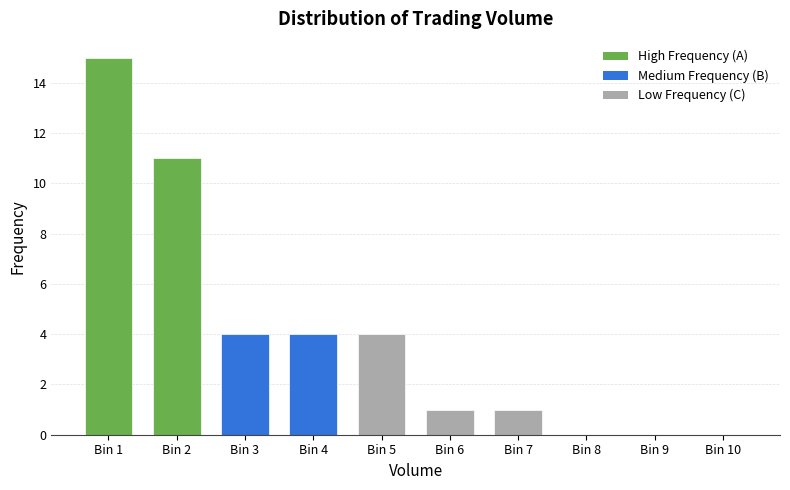

Reading left to right, what are all the values shown in this chart?

Bin 1=15	Bin 2=11	Bin 3=4	Bin 4=4	Bin 5=4	Bin 6=1	Bin 7=1	Bin 8=0	Bin 9=0	Bin 10=0